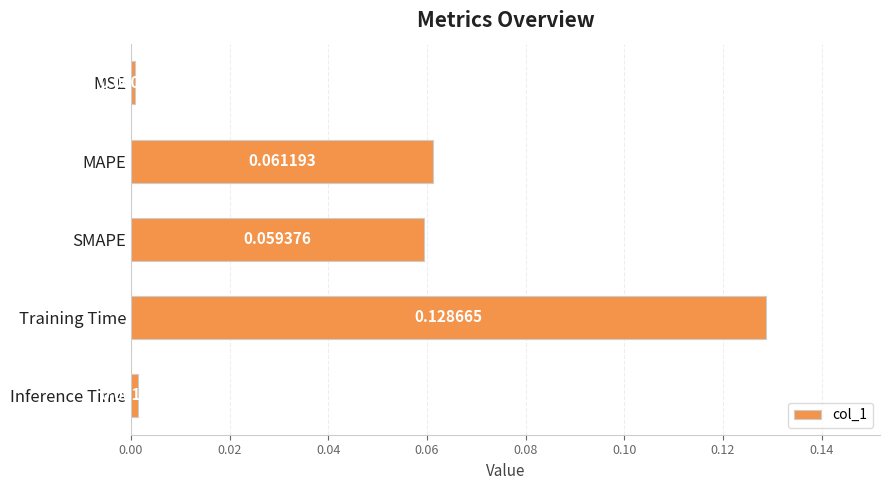

Does the chart contain stacked bars?

No